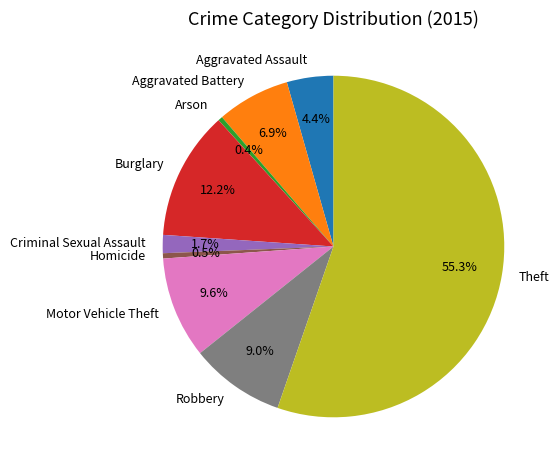

Between Burglary and Criminal Sexual Assault, which is larger?

Burglary